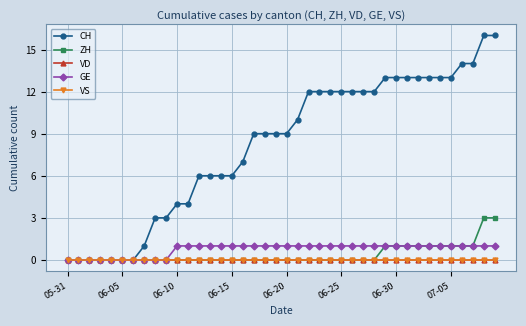

Reading right to left, list all the values displayed in this chart.

CH: 16	16	14	14	13	13	13	13	13	13	13	12	12	12	12	12	12	12	10	9	9	9	9	7	6	6	6	6	4	4	3	3	1	0	0	0	0	0	0	0
ZH: 3	3	1	1	1	1	1	1	1	1	1	0	0	0	0	0	0	0	0	0	0	0	0	0	0	0	0	0	0	0	0	0	0	0	0	0	0	0	0	0
VD: 0	0	0	0	0	0	0	0	0	0	0	0	0	0	0	0	0	0	0	0	0	0	0	0	0	0	0	0	0	0	0	0	0	0	0	0	0	0	0	0
GE: 1	1	1	1	1	1	1	1	1	1	1	1	1	1	1	1	1	1	1	1	1	1	1	1	1	1	1	1	1	1	0	0	0	0	0	0	0	0	0	0
VS: 0	0	0	0	0	0	0	0	0	0	0	0	0	0	0	0	0	0	0	0	0	0	0	0	0	0	0	0	0	0	0	0	0	0	0	0	0	0	0	0